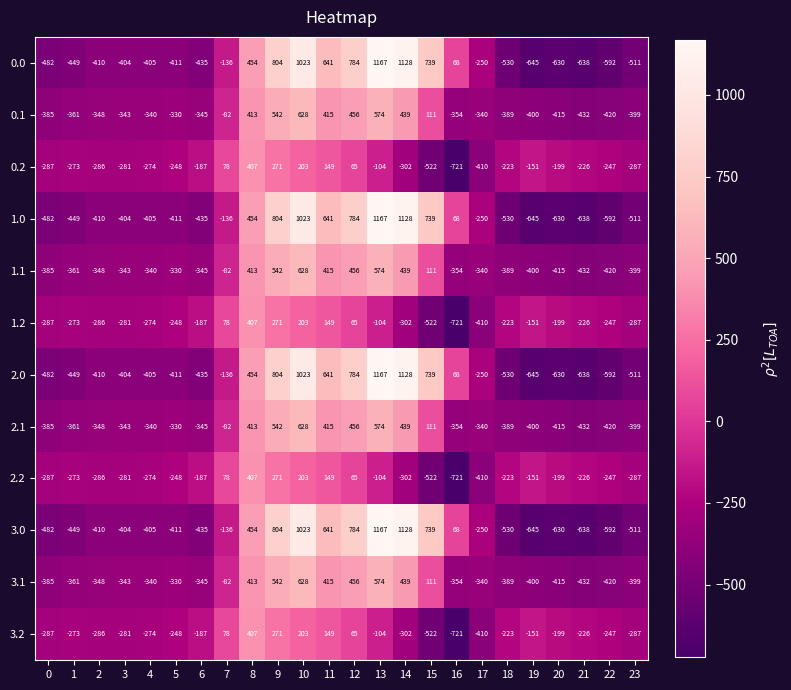

List the labels in order of 2.0 value, smallest first.

19, 21, 20, 22, 18, 23, 0, 1, 6, 5, 2, 4, 3, 17, 7, 16, 8, 11, 15, 12, 9, 10, 14, 13